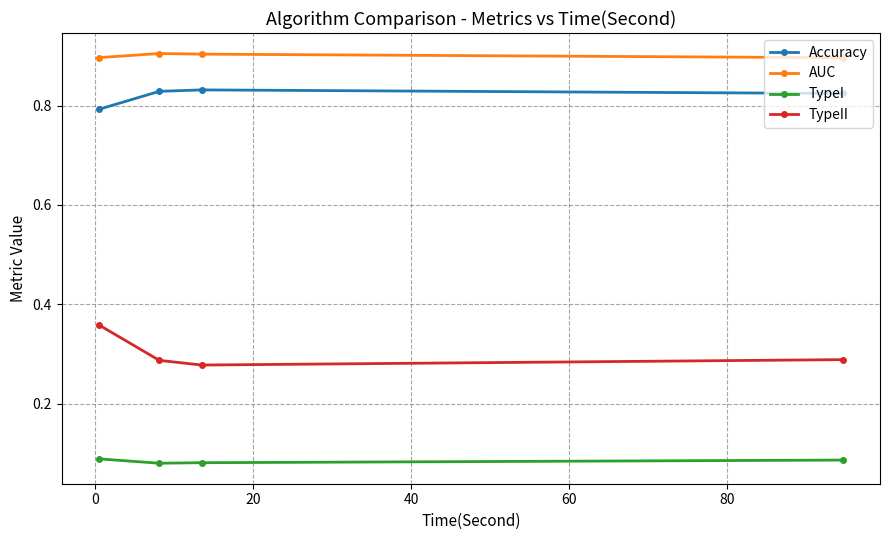

What is the greatest value displayed?

0.9